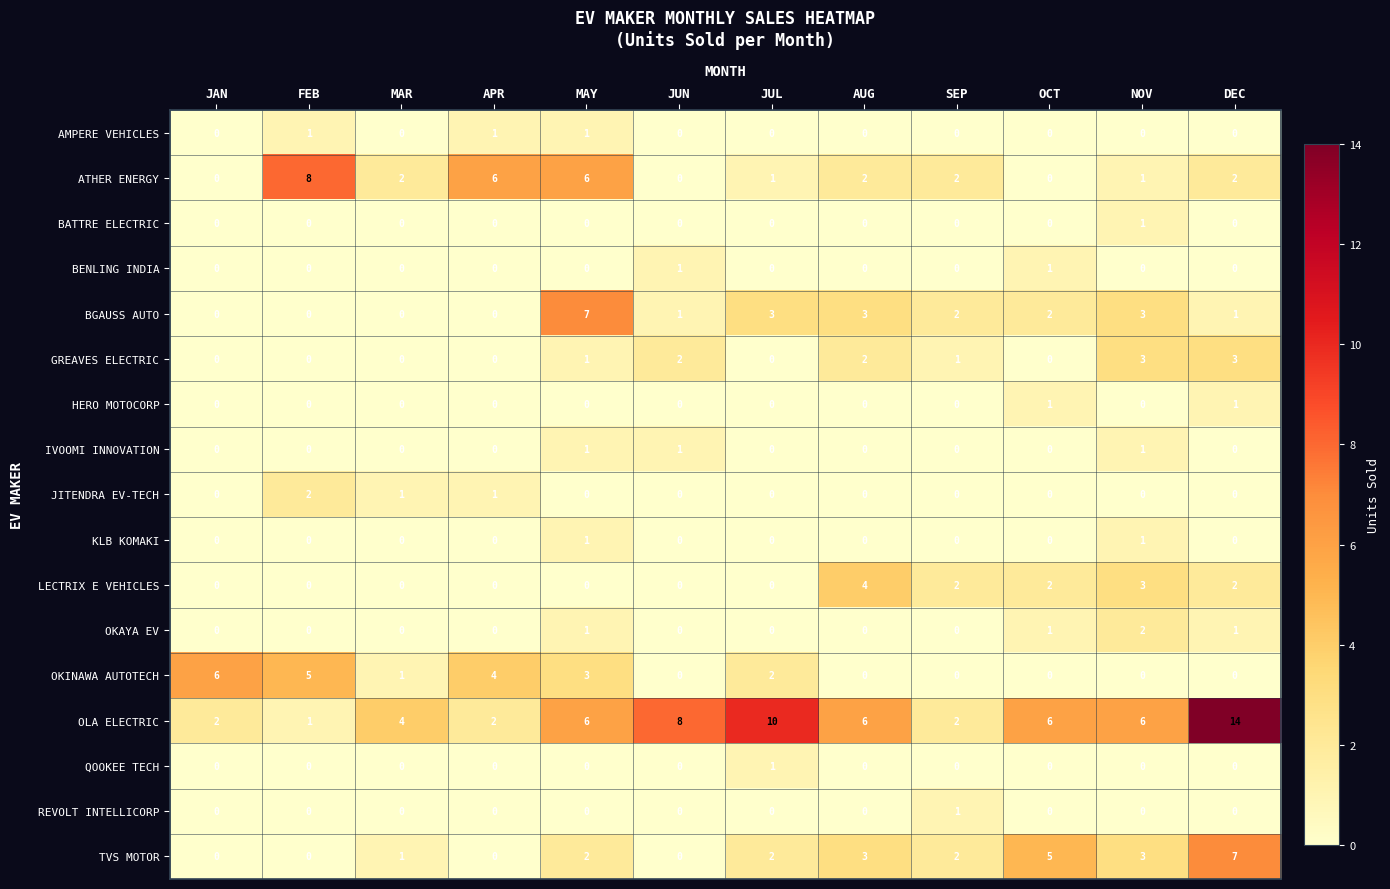

At how many categories does at least one series exceed 5?

10